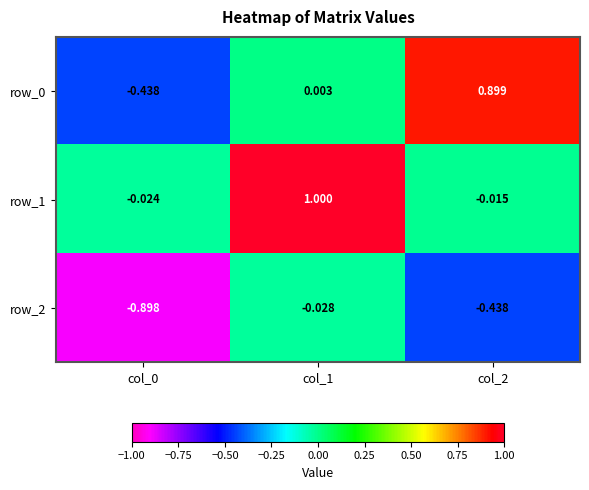

Is the value of row_0 at col_2 greater than the value of row_1 at col_1?

No